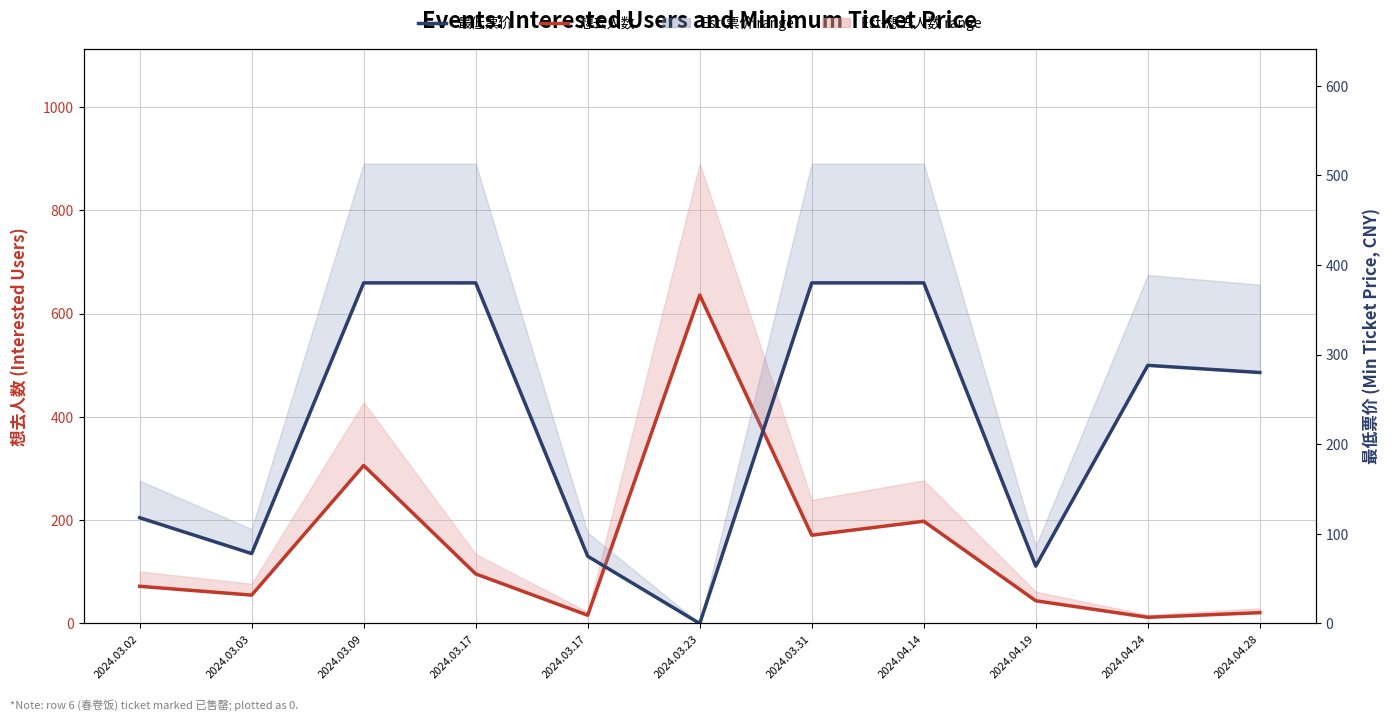

Reading left to right, list all the values displayed in this chart.

想去人数: 72	55	306	96	16	636	171	198	44	12	21
最低票价: 118	78	380	380	75	0	380	380	64	288	280